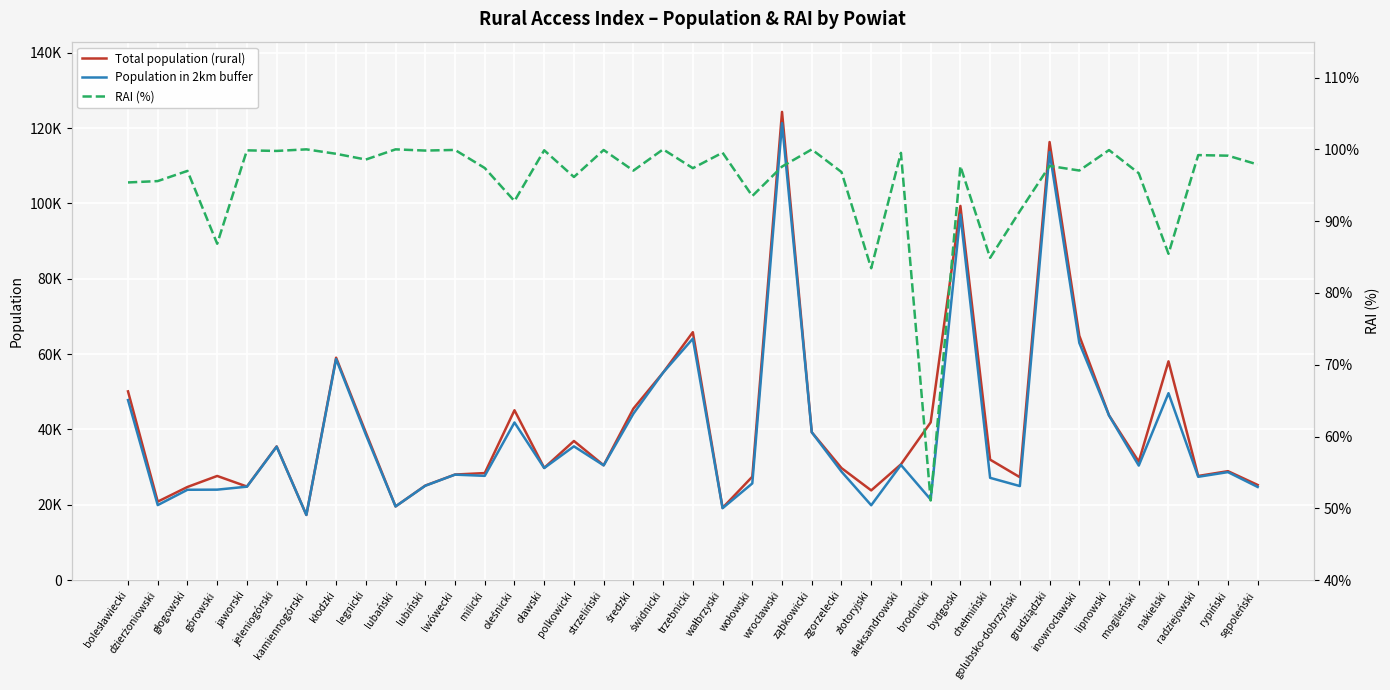

Reading left to right, extract all data points from this chart.

Total population (rural): 50102.9	20833.6	24725.2	27648.8	24836.0	35495.1	17293.0	59052.6	39175.9	19559.3	25093.1	28023.3	28414.4	45091.4	29787.6	36932.6	30484.3	45523.1	55091.1	65816.2	19175.1	27450.8	124302.8	39258.3	29746.4	23812.9	30726.1	41870.9	99342.4	31979.7	27316.4	116303.1	64885.3	43740.6	31449.8	58074.9	27645.0	28922.1	25258.5
Population in 2km buffer: 47795.7	19912.9	23983.4	24012.4	24801.8	35416.8	17293.0	58686.3	38619.9	19558.5	25051.5	27999.6	27674.7	41842.8	29748.9	35509.9	30458.1	44176.1	55089.1	64092.4	19087.5	25665.8	121314.4	39253.3	28807.1	19869.2	30574.4	21393.6	97022.6	27148.5	24963.5	113622.1	62971.8	43698.6	30402.1	49624.2	27423.0	28668.8	24726.6
RAI (%): 95.4	95.6	97.0	86.8	99.9	99.8	100.0	99.4	98.6	100.0	99.8	99.9	97.4	92.8	99.9	96.2	99.9	97.0	100.0	97.4	99.5	93.5	97.6	100.0	96.8	83.4	99.5	51.1	97.7	84.9	91.4	97.7	97.0	99.9	96.7	85.5	99.2	99.1	97.9